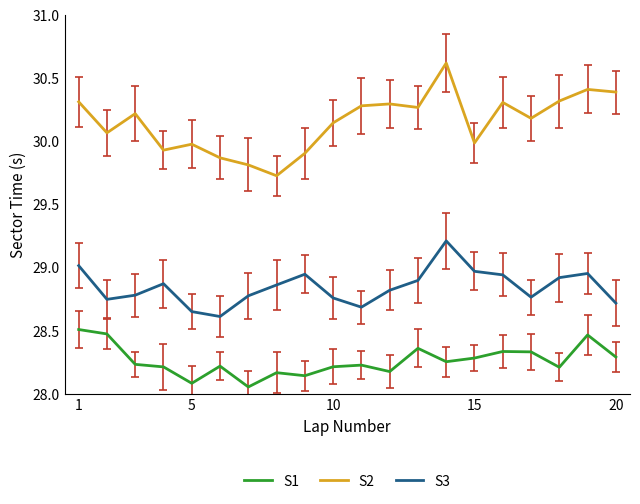

True or false: S1 and S3 cross at least once.

False